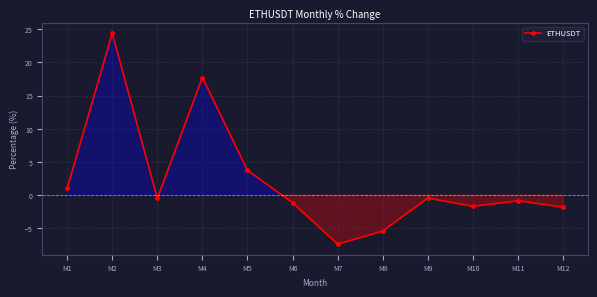

How many values are below 0?

8